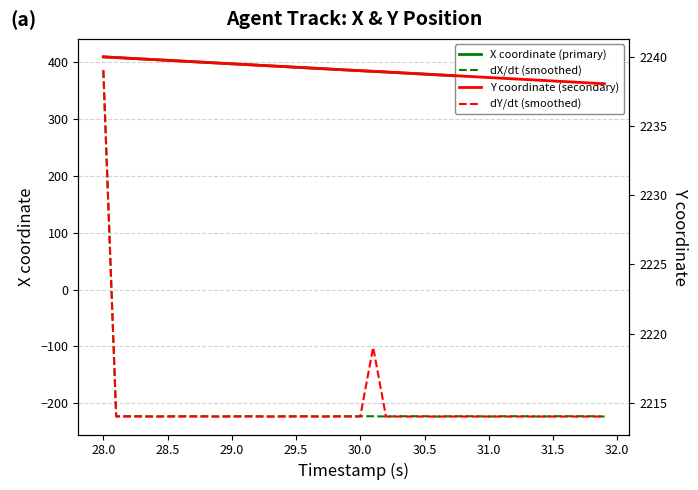

The value of X coordinate (primary) at 16 is 557.1. True or false?

False